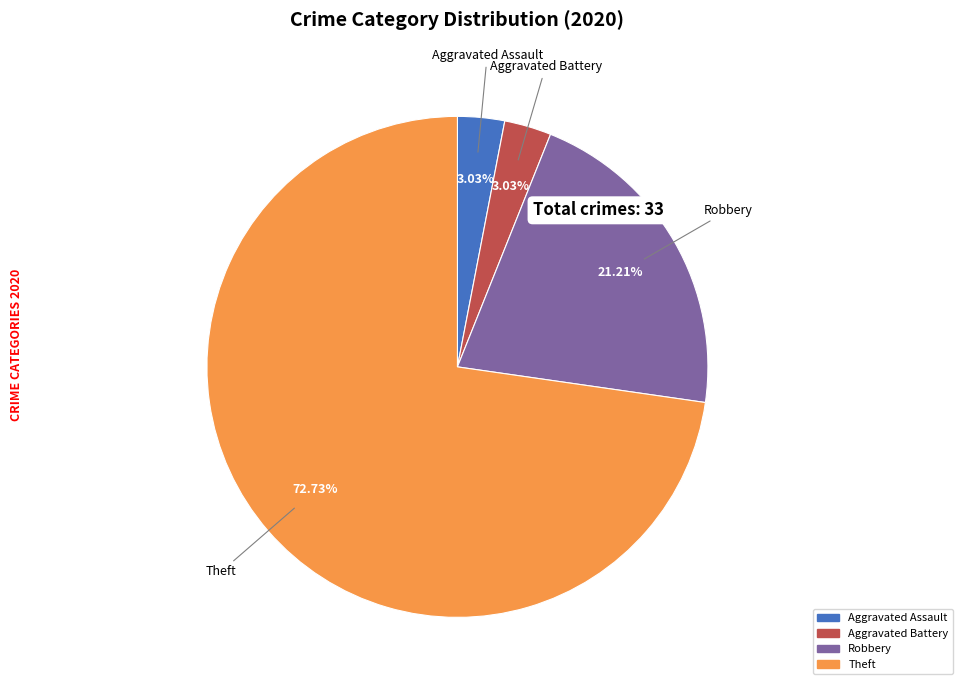

Does any single category account for the majority?

Yes